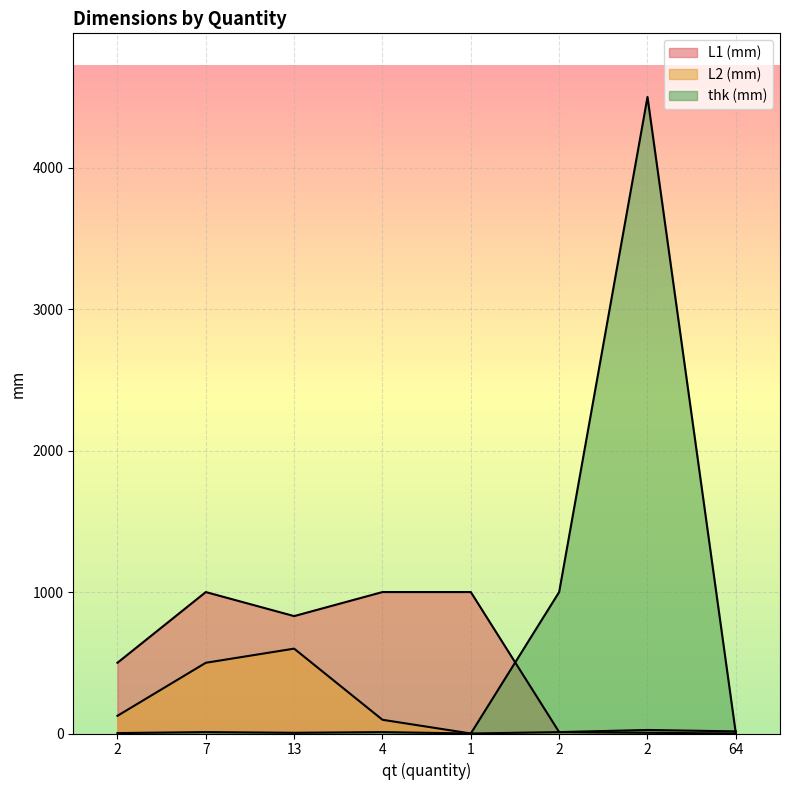

How many data points in thk (mm) are above 5?

4